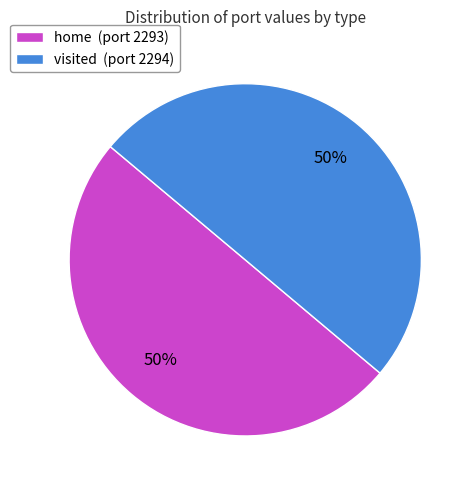

Is it true that visited is 50% of the pie?

True